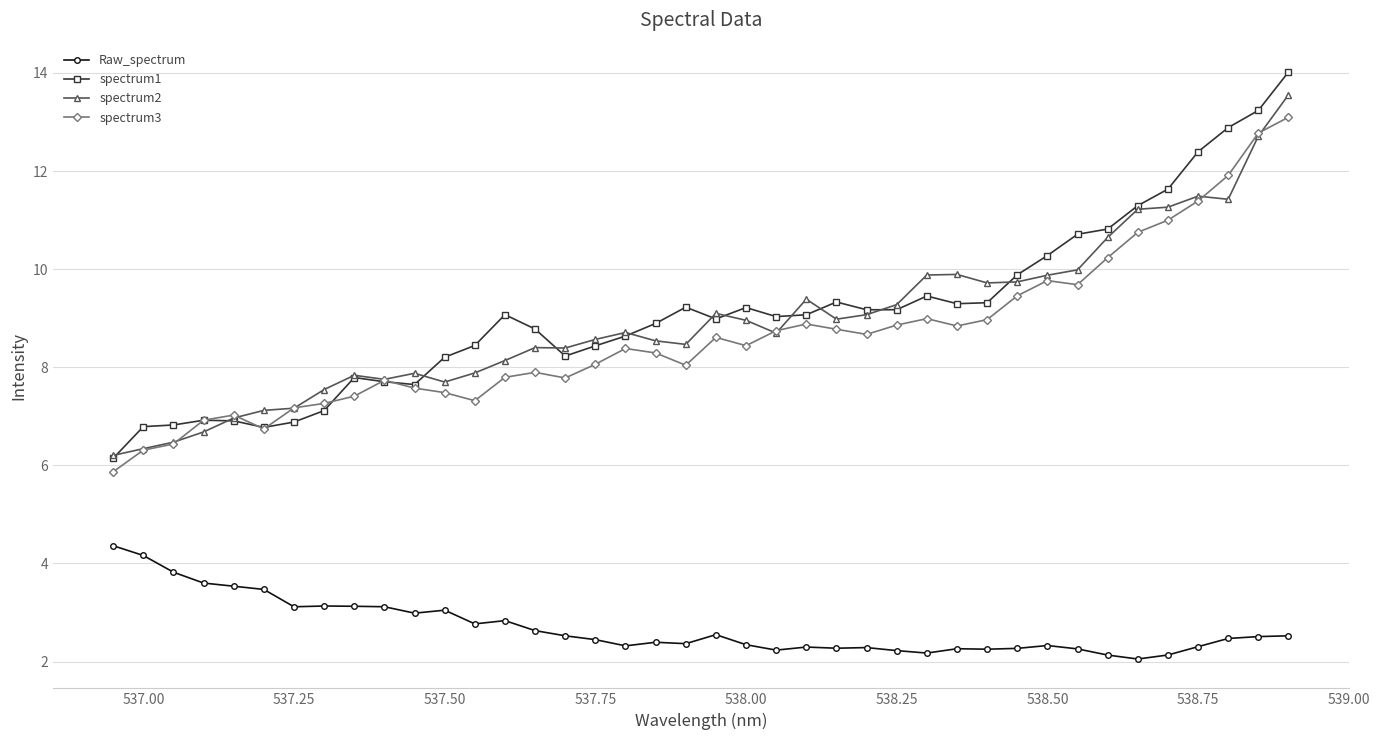

What is the approximate value of Raw_spectrum at 537.25?

3.1